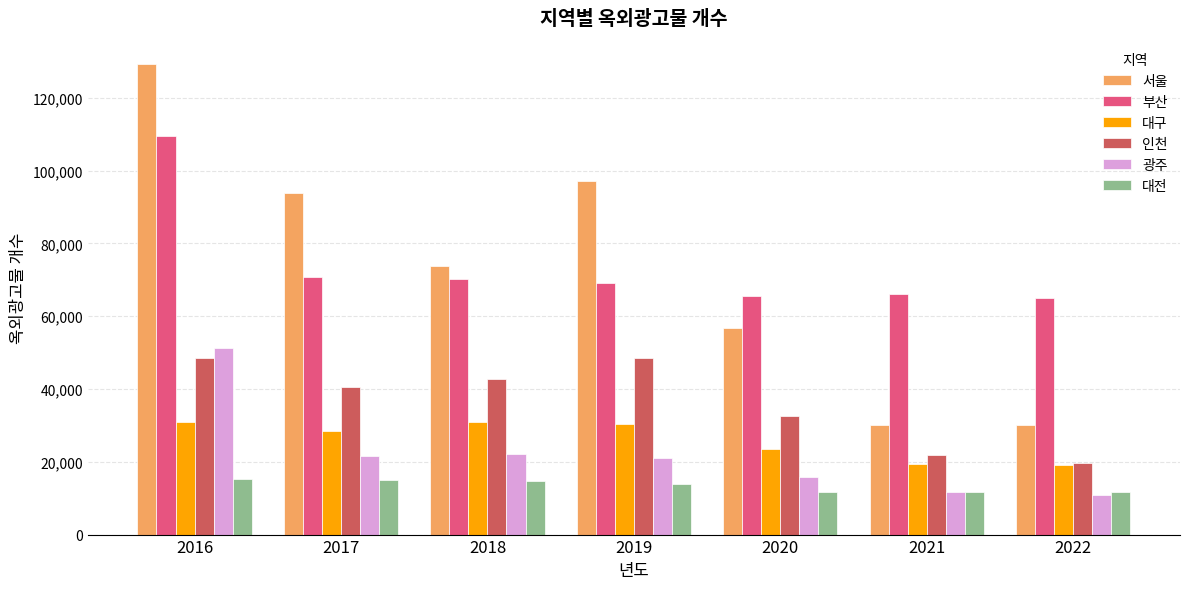

What is the maximum value for 서울?

129244